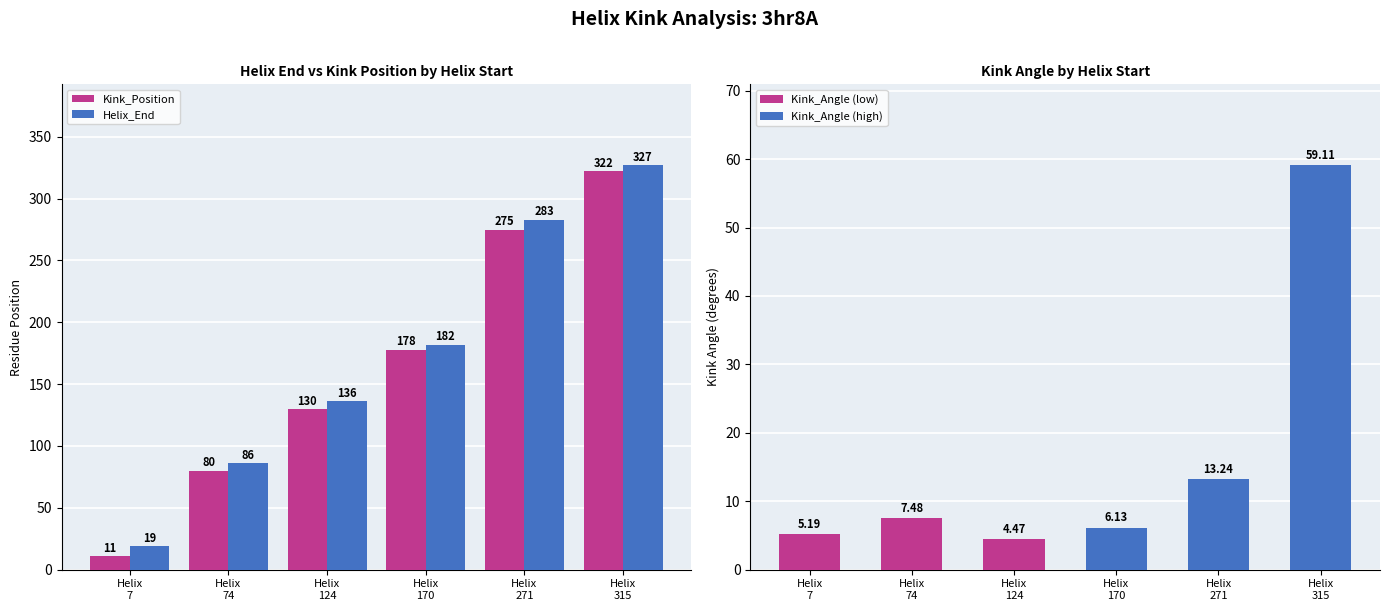

Where is Helix_End nearest to the value 173?

Helix
170